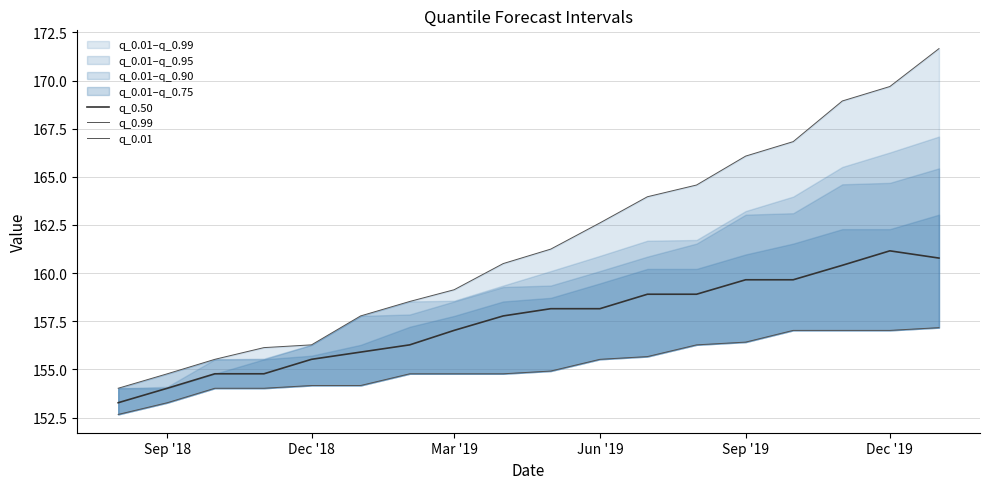

The q_0.50 series shows 266.2 at Sep '19. True or false?

False